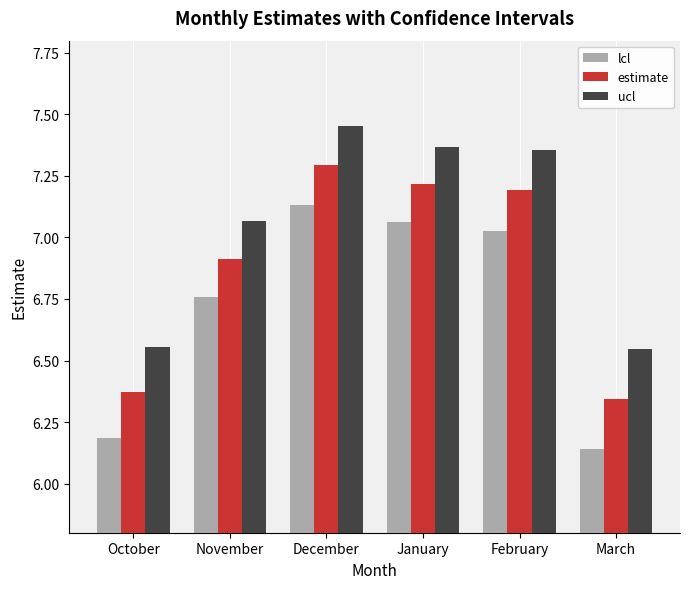

At which label does lcl reach its peak?

December